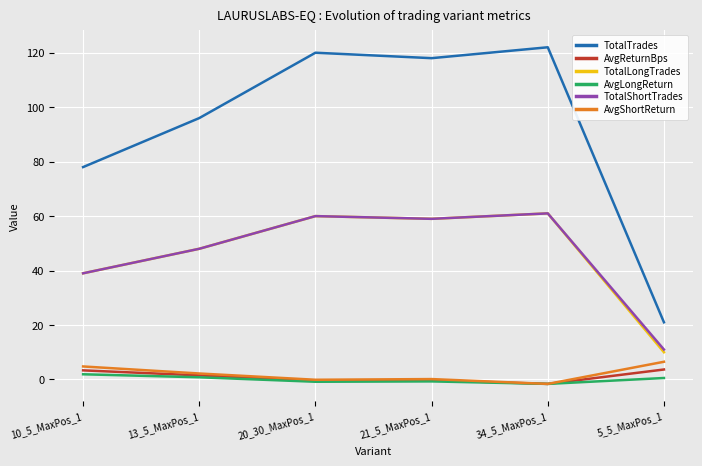

What is the minimum value for TotalLongTrades?

10.0